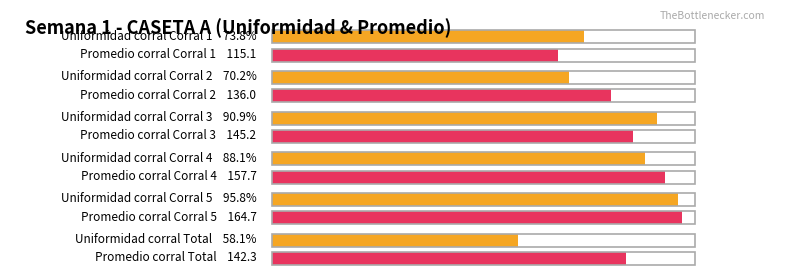

What is the sum of the Maximum utilization values at Corral 5 and Corral 1?

279.7